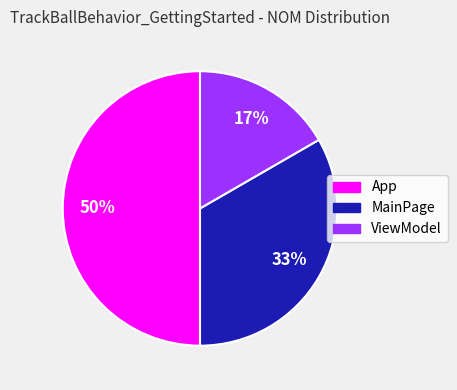

Between ViewModel and App, which is larger?

App